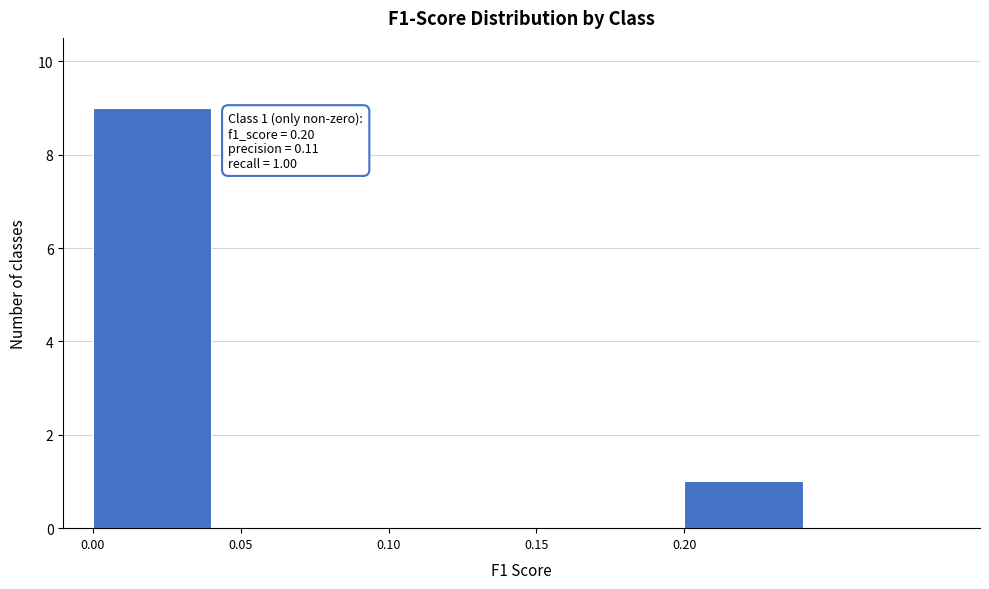

Reading right to left, extract all data points from this chart.

0.20=1	0.15=0	0.10=0	0.05=0	0.00=9